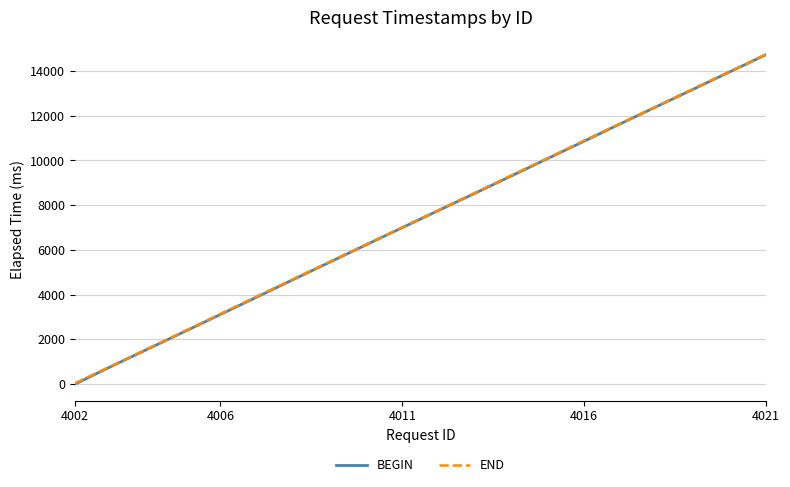

How many distinct data groups are displayed?

2